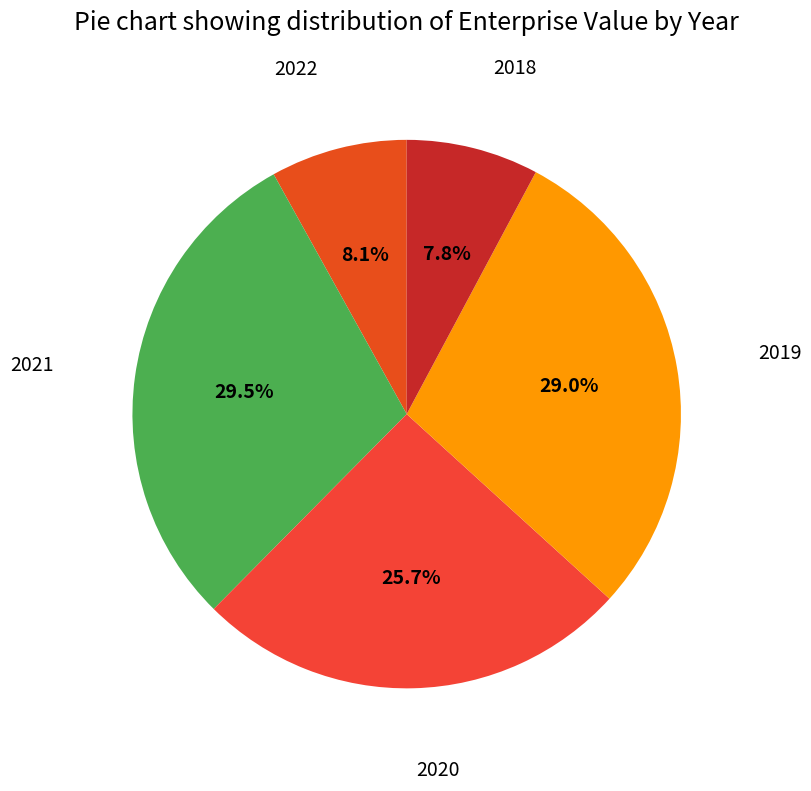

How many slices are in this pie chart?

5